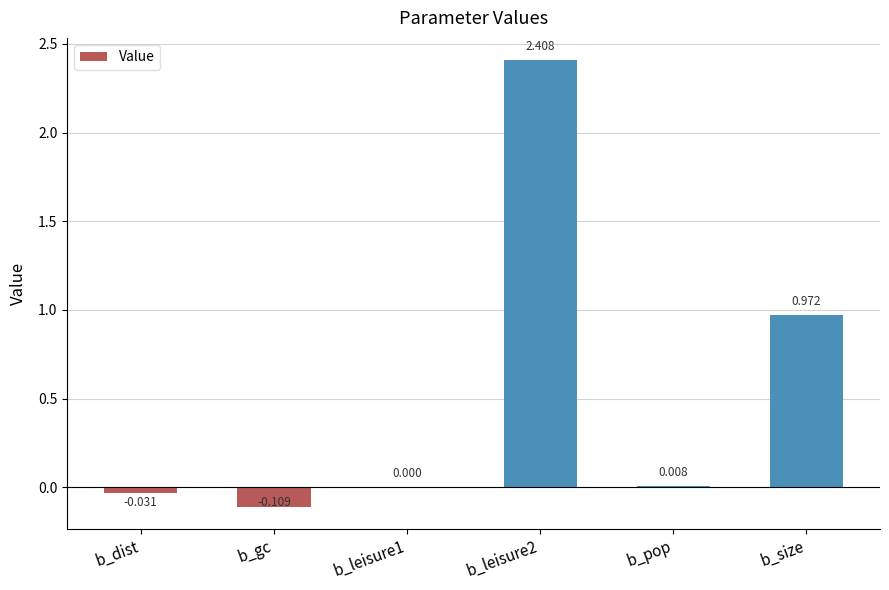

Is it true that the value at b_pop is 0.0?

True